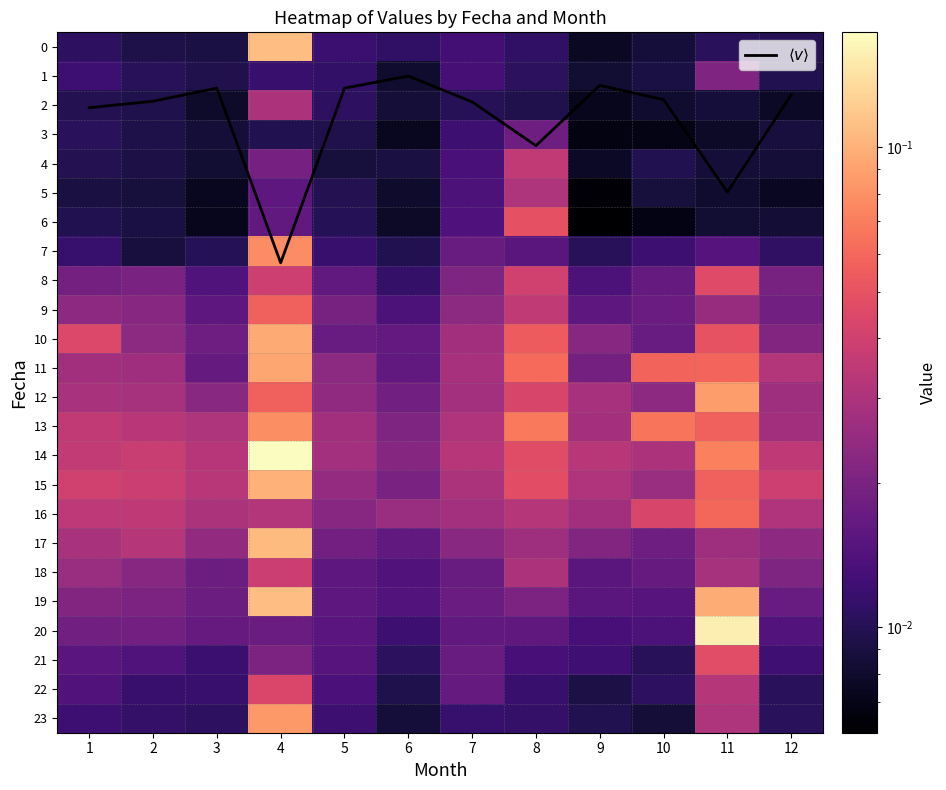

Count the 11 values in the range 0 to 1.

12